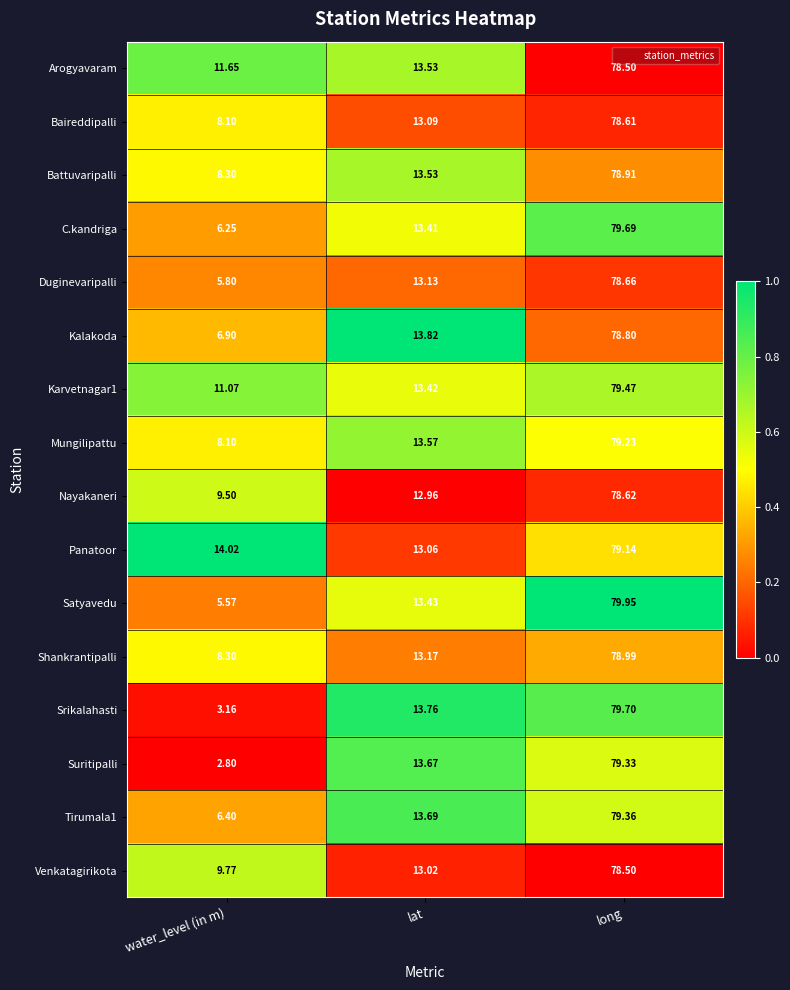

Which series has the widest spread of values?

Srikalahasti